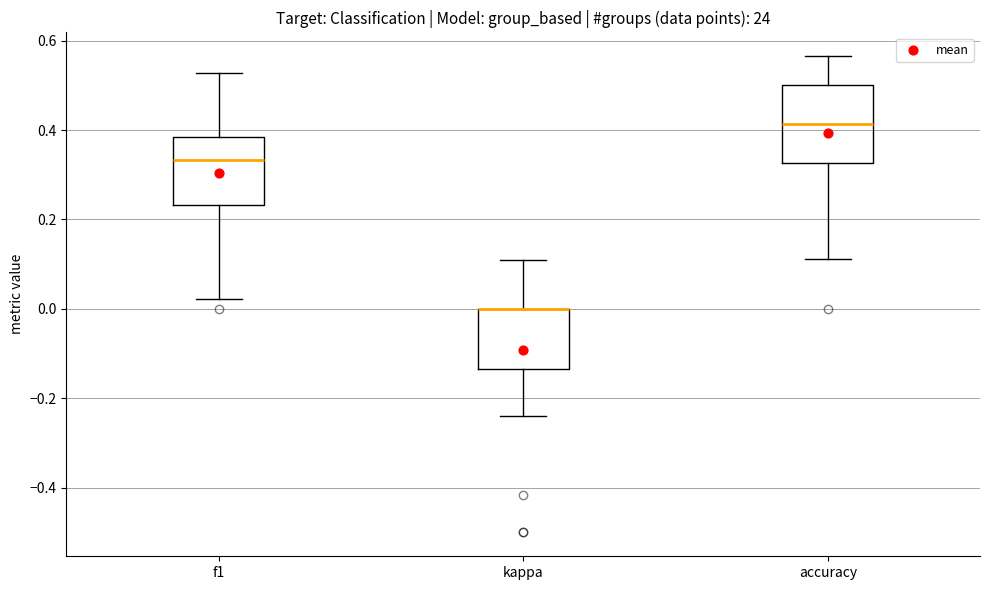

Reading left to right, read every box against the y-axis: the position of its median line, the range the box covers, and the ends of its whiskers. The values are not printed on the chart, so give them approximately, as read against the axis.

f1: median 0.34, box 0.24 to 0.38, whiskers 0.02 to 0.52
kappa: median 0.00 (drawn on the box's upper edge), box -0.14 to 0.00, whiskers -0.24 to 0.10
accuracy: median 0.42, box 0.32 to 0.50, whiskers 0.12 to 0.56